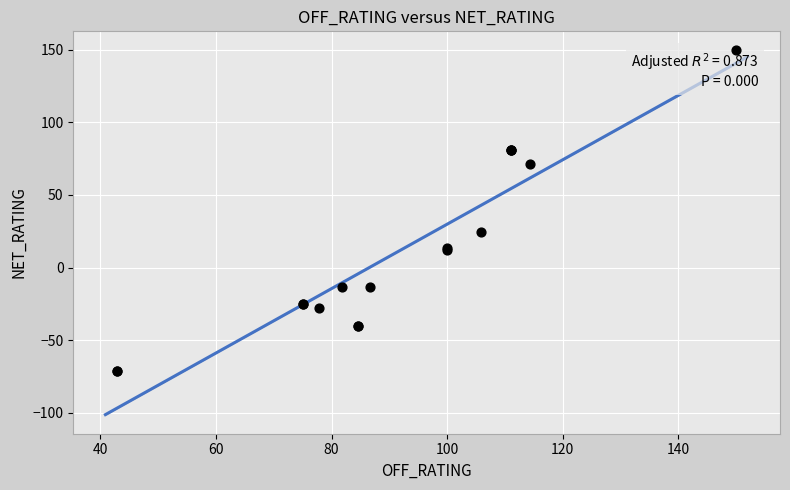

What Y value in the scatter plot is closest to 39?

24.6